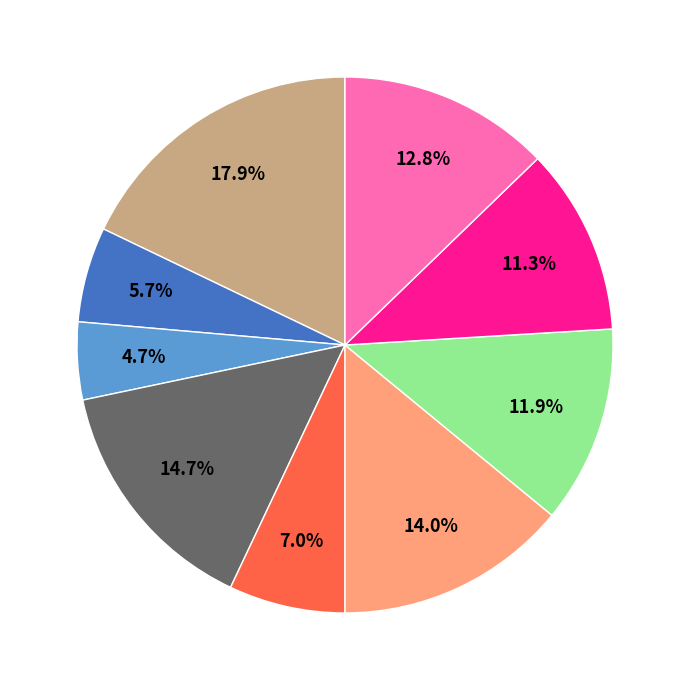

Does any single category account for the majority?

No